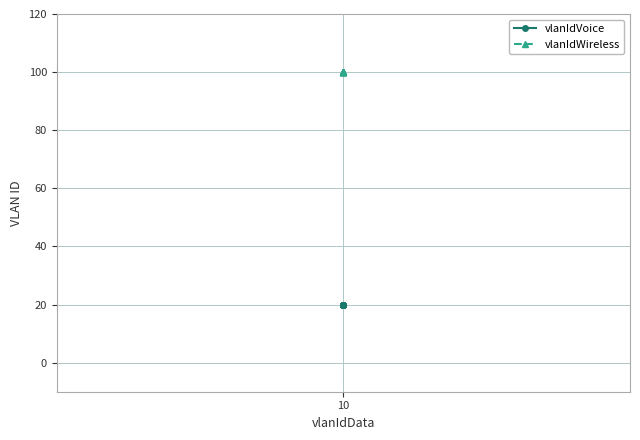

True or false: vlanIdWireless has more than 0 points higher than both neighbors.

False